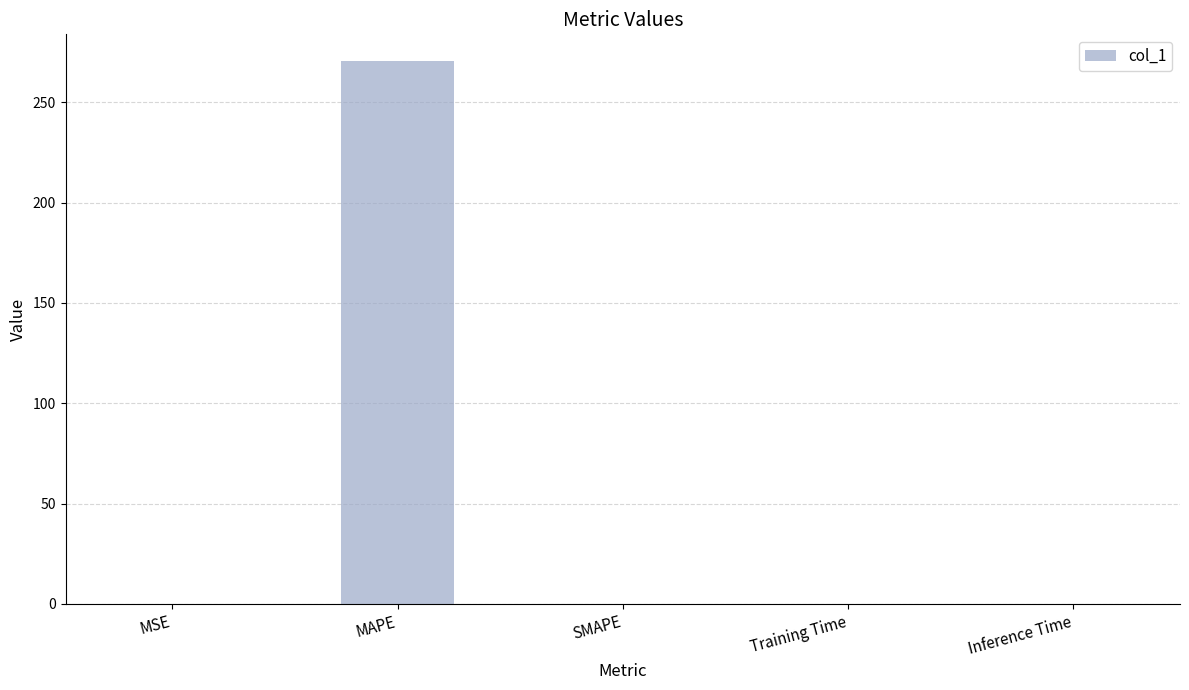

The value at SMAPE is 0.0. True or false?

True